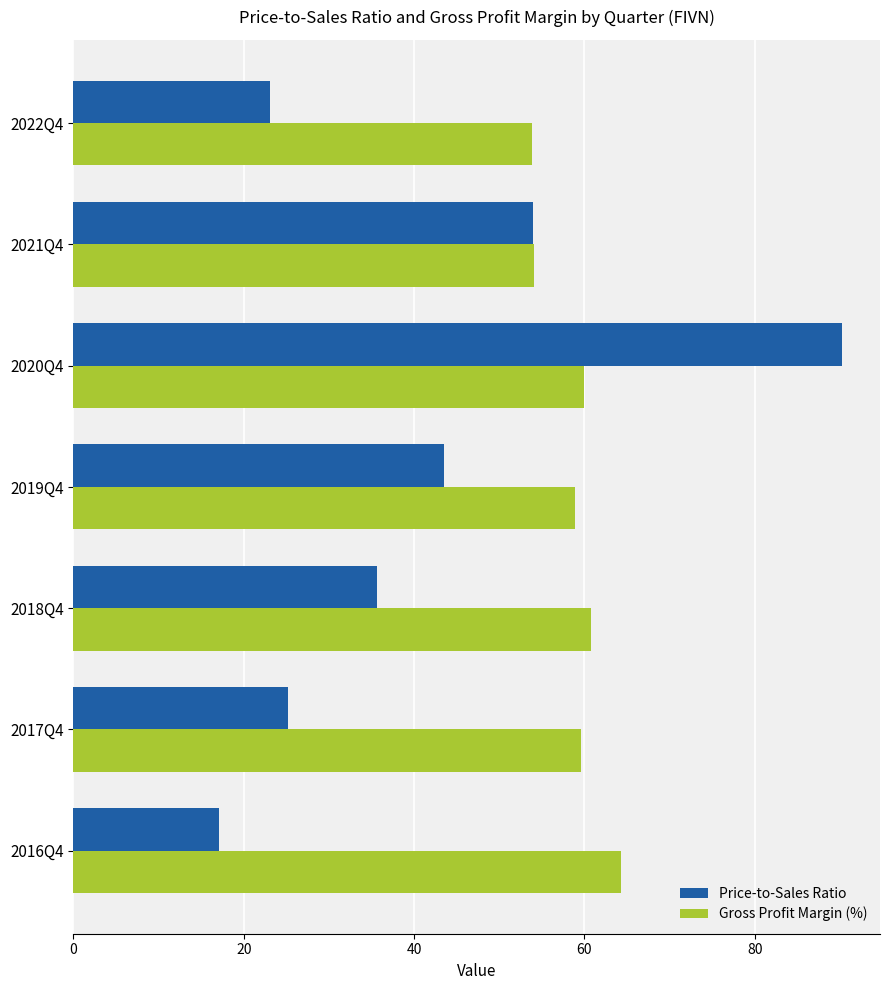

What is the maximum value for Gross Profit Margin (%)?

64.3